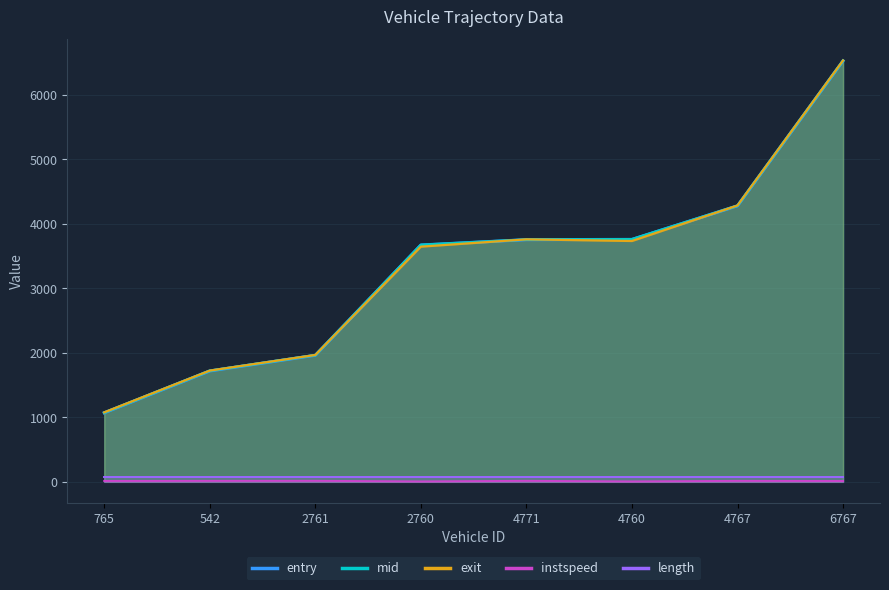

True or false: instspeed and mid intersect in this chart.

False